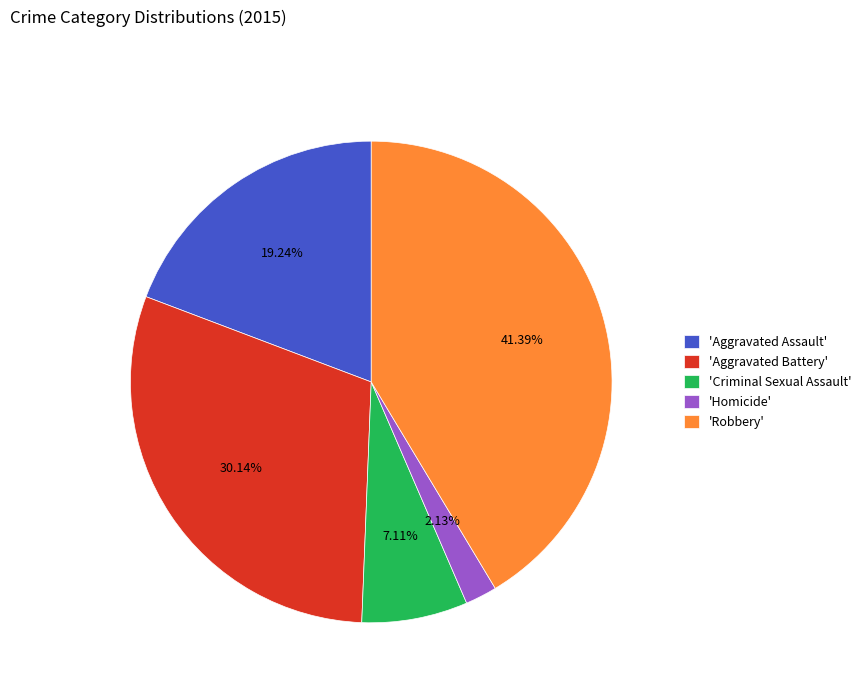

Is there a majority slice in this chart?

No